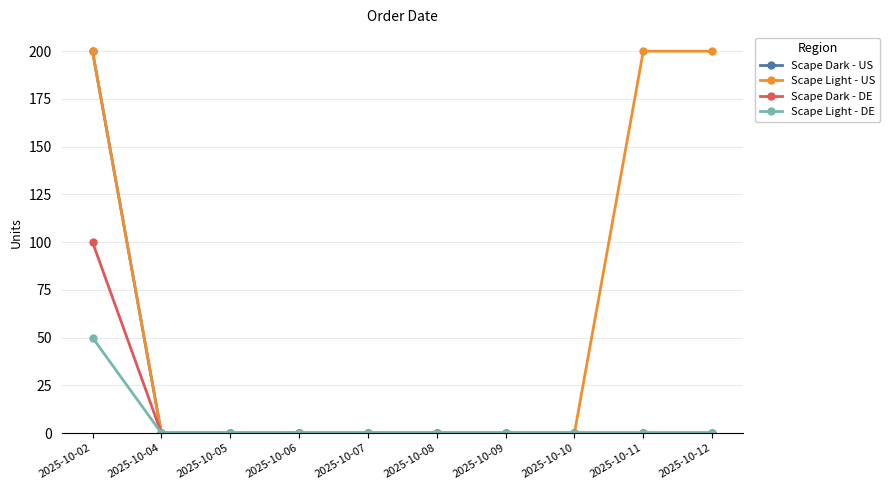

Which series has the largest total across all categories?

Scape Light - US